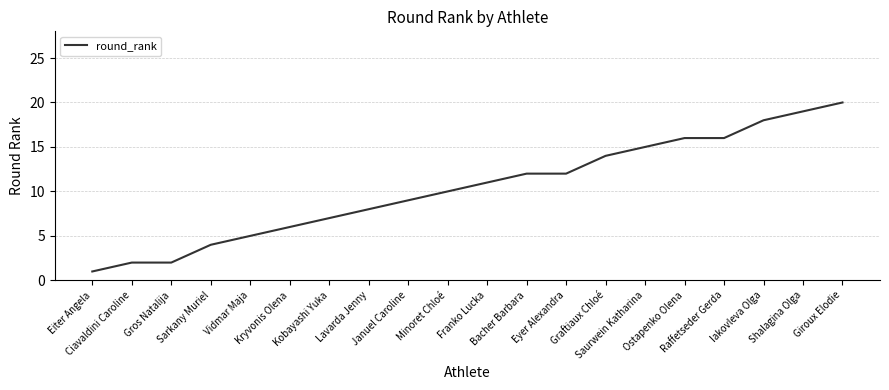

What is the sum of the values at Ostapenko Olena and Lavarda Jenny?

24